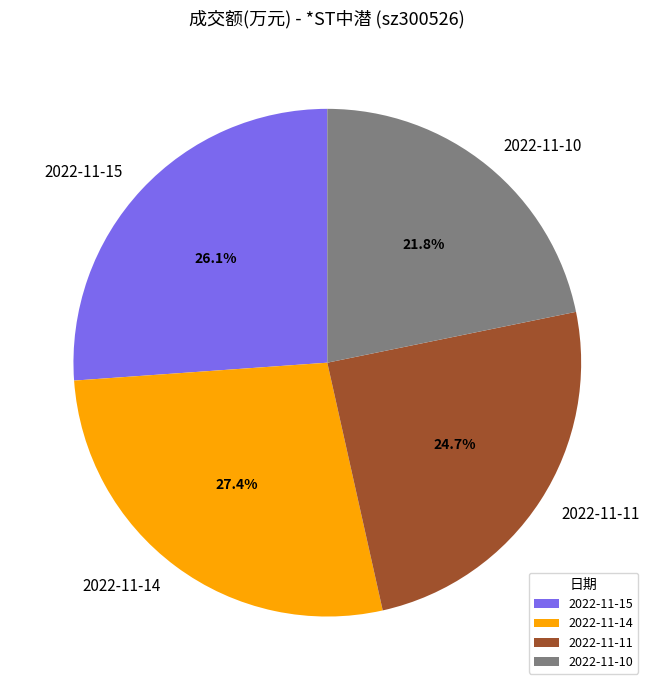

To the nearest percent, what is the difference between the 2022-11-14 and 2022-11-10 slice percentages?

6%